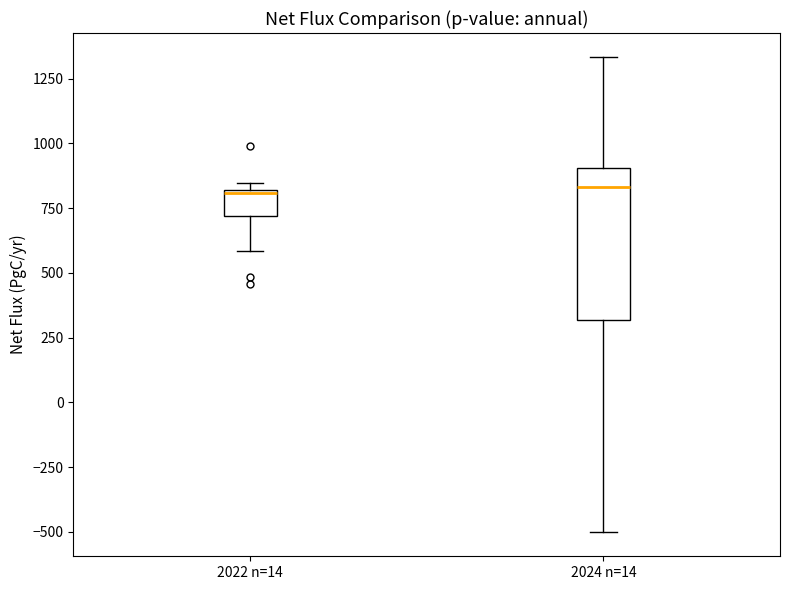

Which box is the tallest, from its lower edge to its upper edge?

2024 n=14